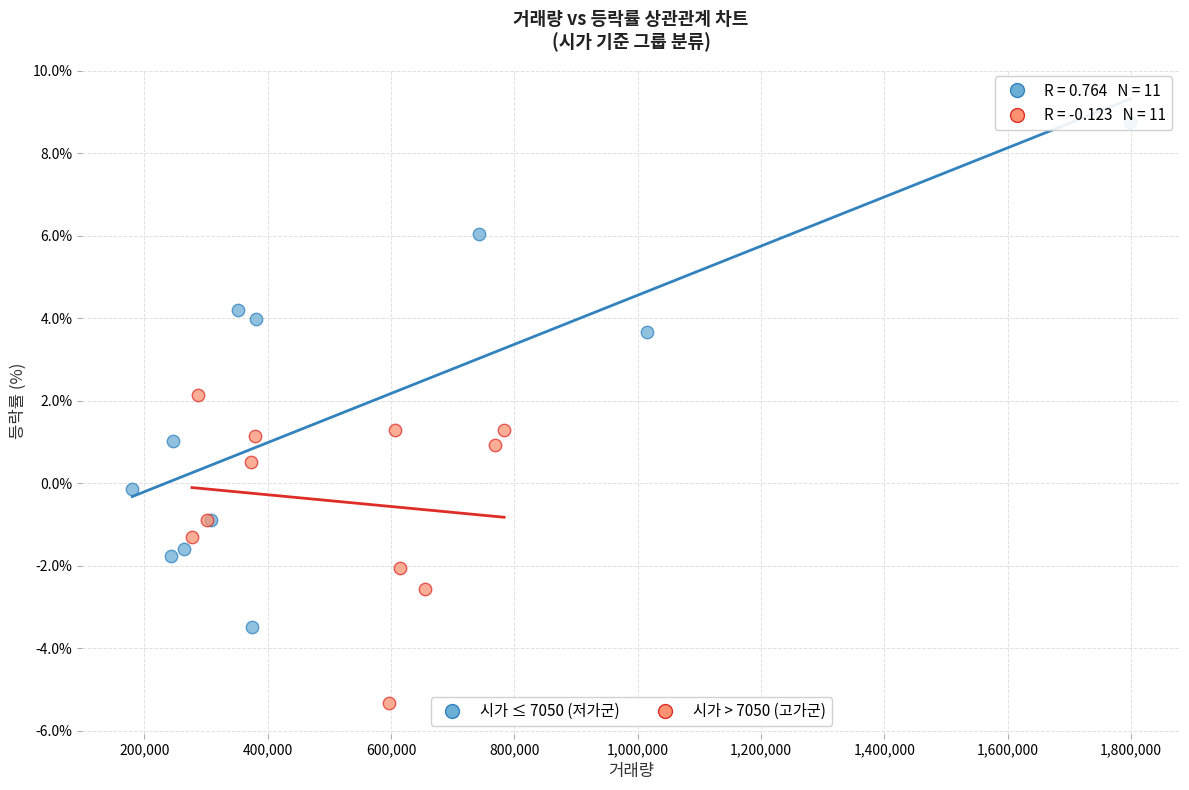

What are all the series names shown in the legend?

시가 ≤ 7050 (저가군), 시가 > 7050 (고가군)